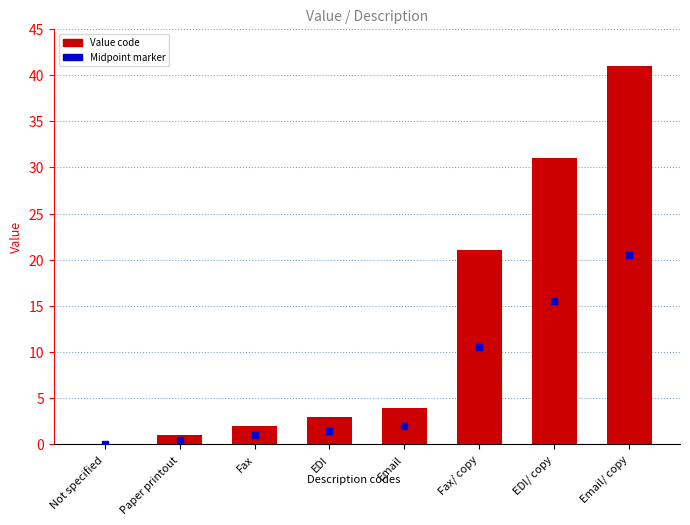

Are the bars horizontal?

No